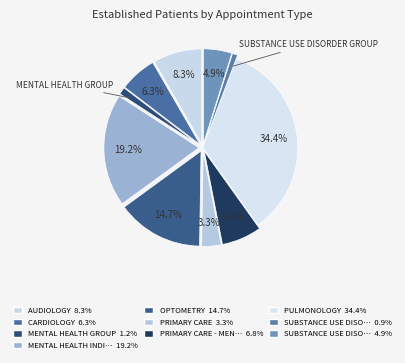

How many slices are in this pie chart?

10